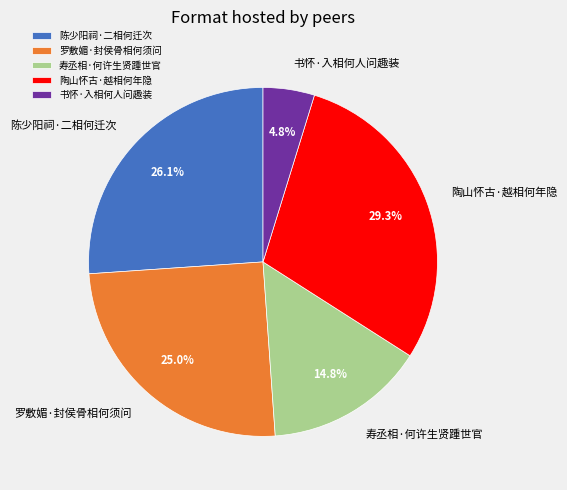

Count the number of slices in the pie.

5